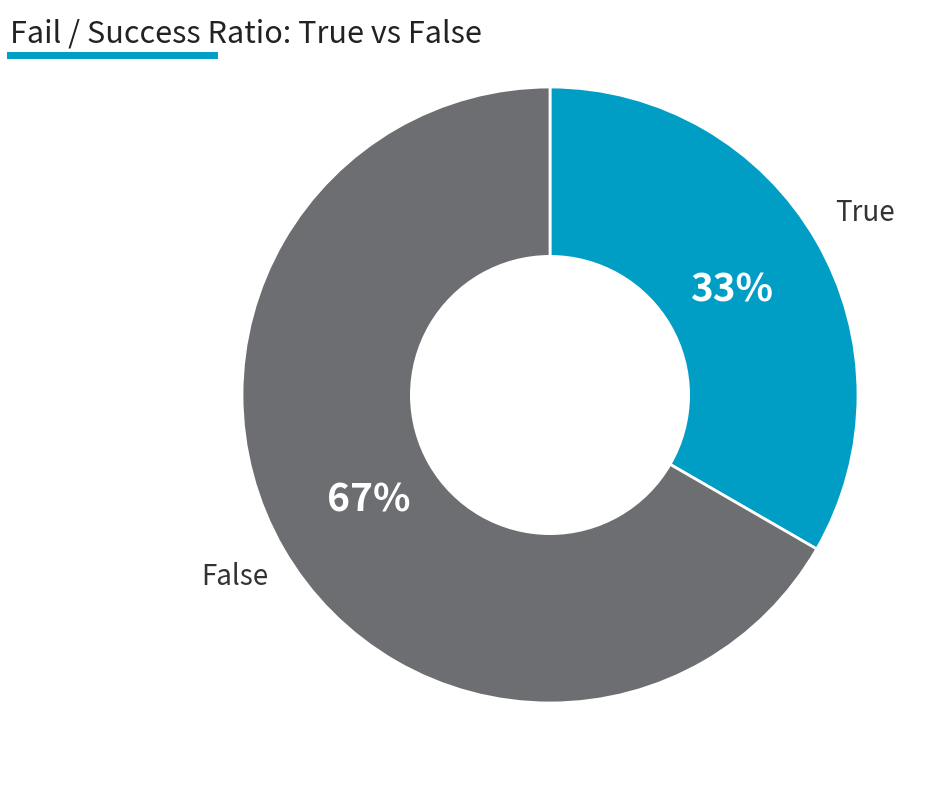

Count the number of slices in the pie.

2